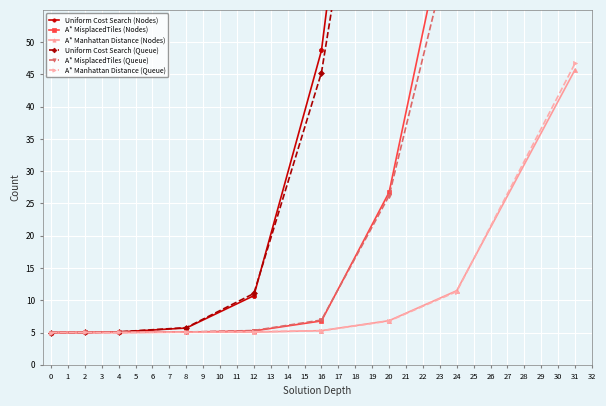

Is the value of A* Manhattan Distance (Nodes) at 2 greater than the value of A* Manhattan Distance (Queue) at 24?

No